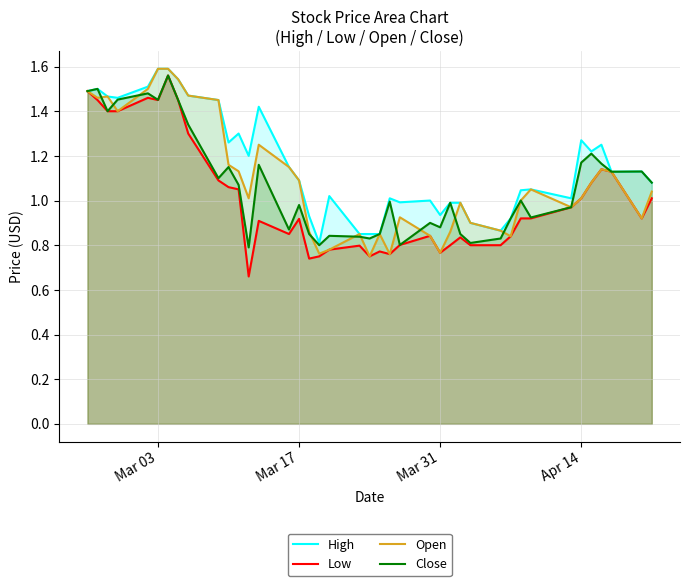

What is the minimum value for Low?

0.7